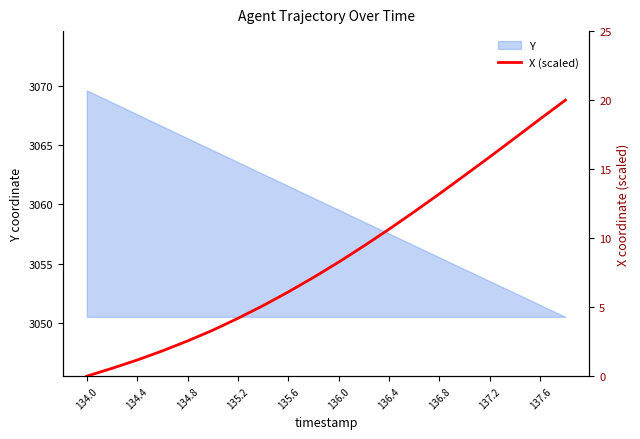

True or false: Y has a value of 2127.5 at 137.6.

False